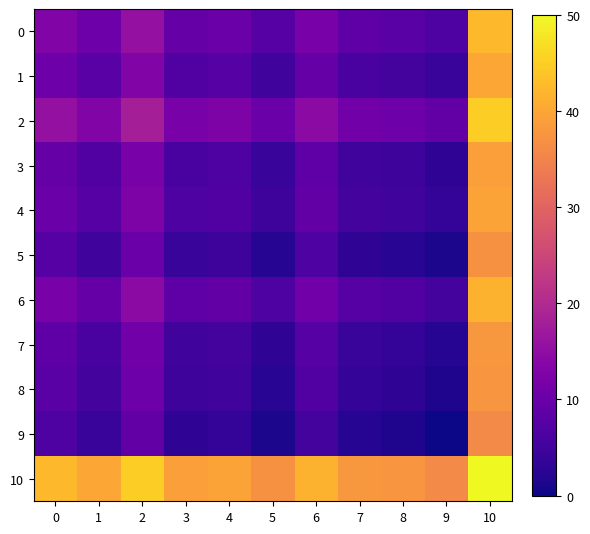

How many data points does each series have?

11